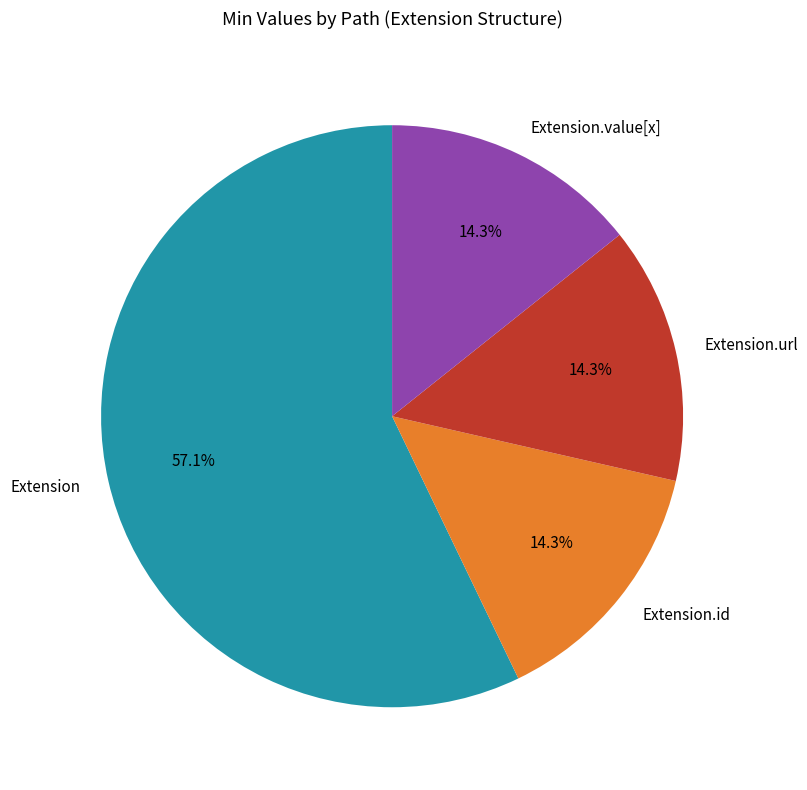

Does Extension.url represent more than half of the total?

No